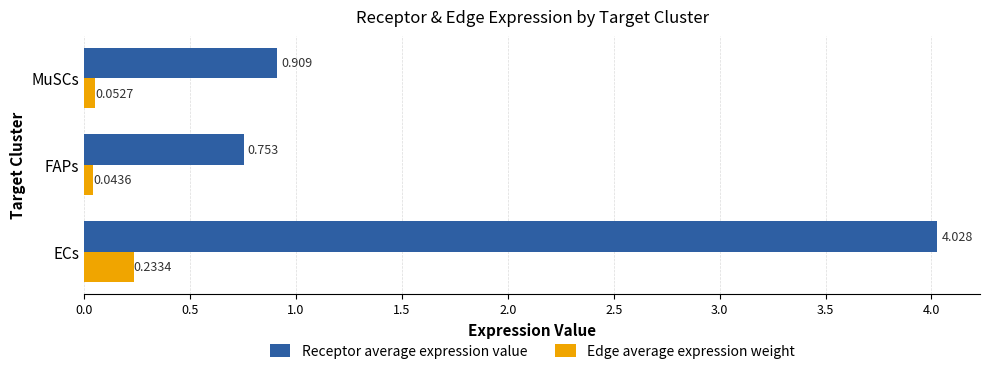

List the labels in order of Edge average expression weight value, smallest first.

FAPs, MuSCs, ECs